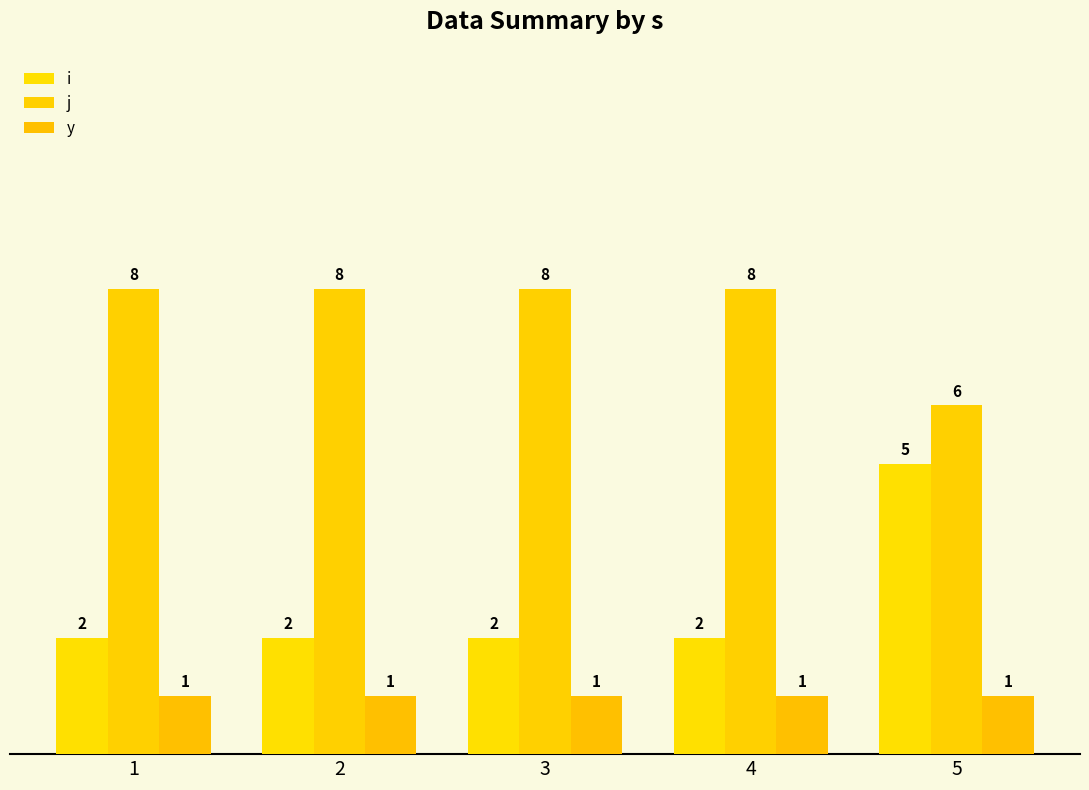

Where is y nearest to the value 1?

1